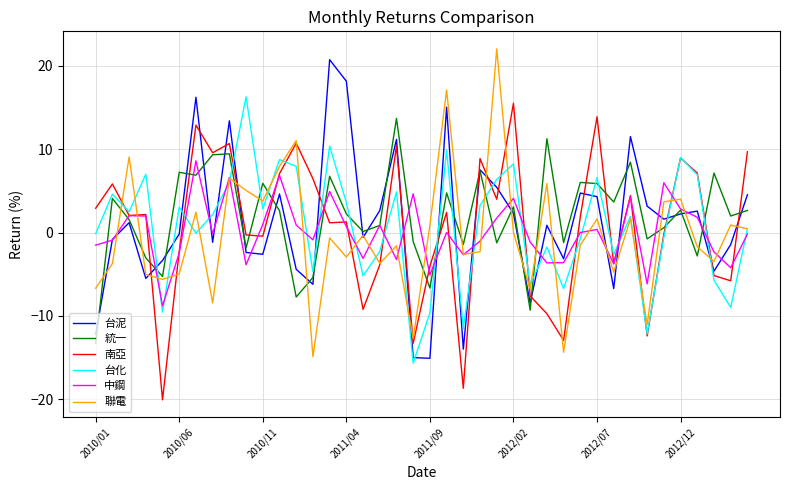

Which series ends up on top after the final intersection of 統一 and 台化?

統一